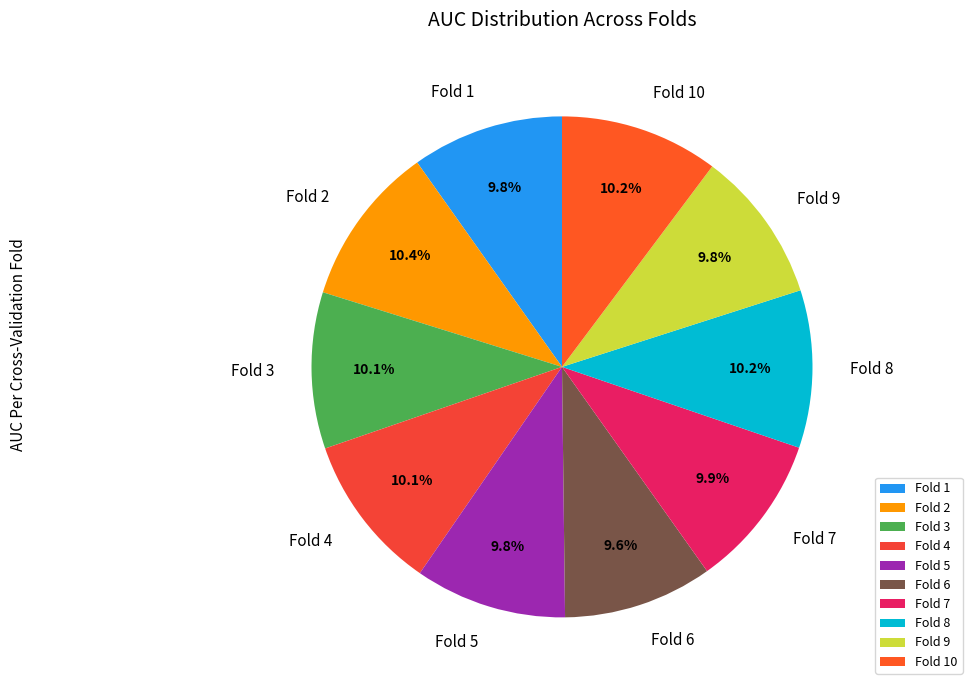

How many segments does this pie chart have?

10